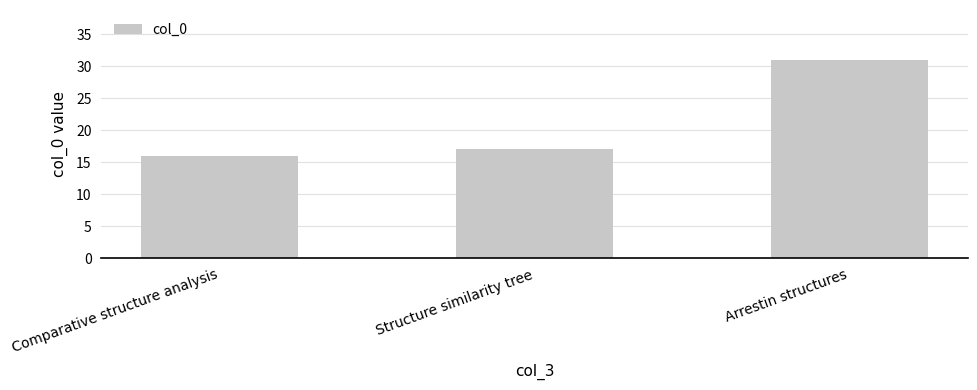

How many distinct data groups are displayed?

1